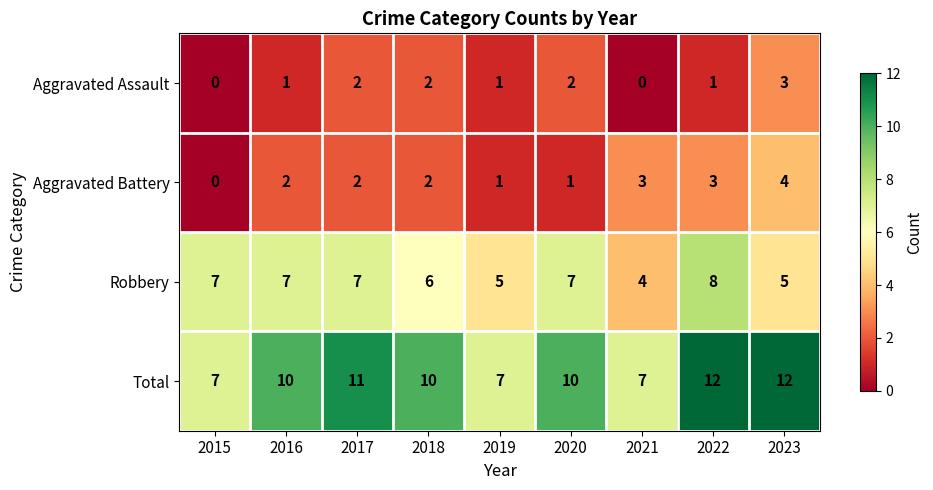

What is the difference between the highest and lowest values at 2016?

9